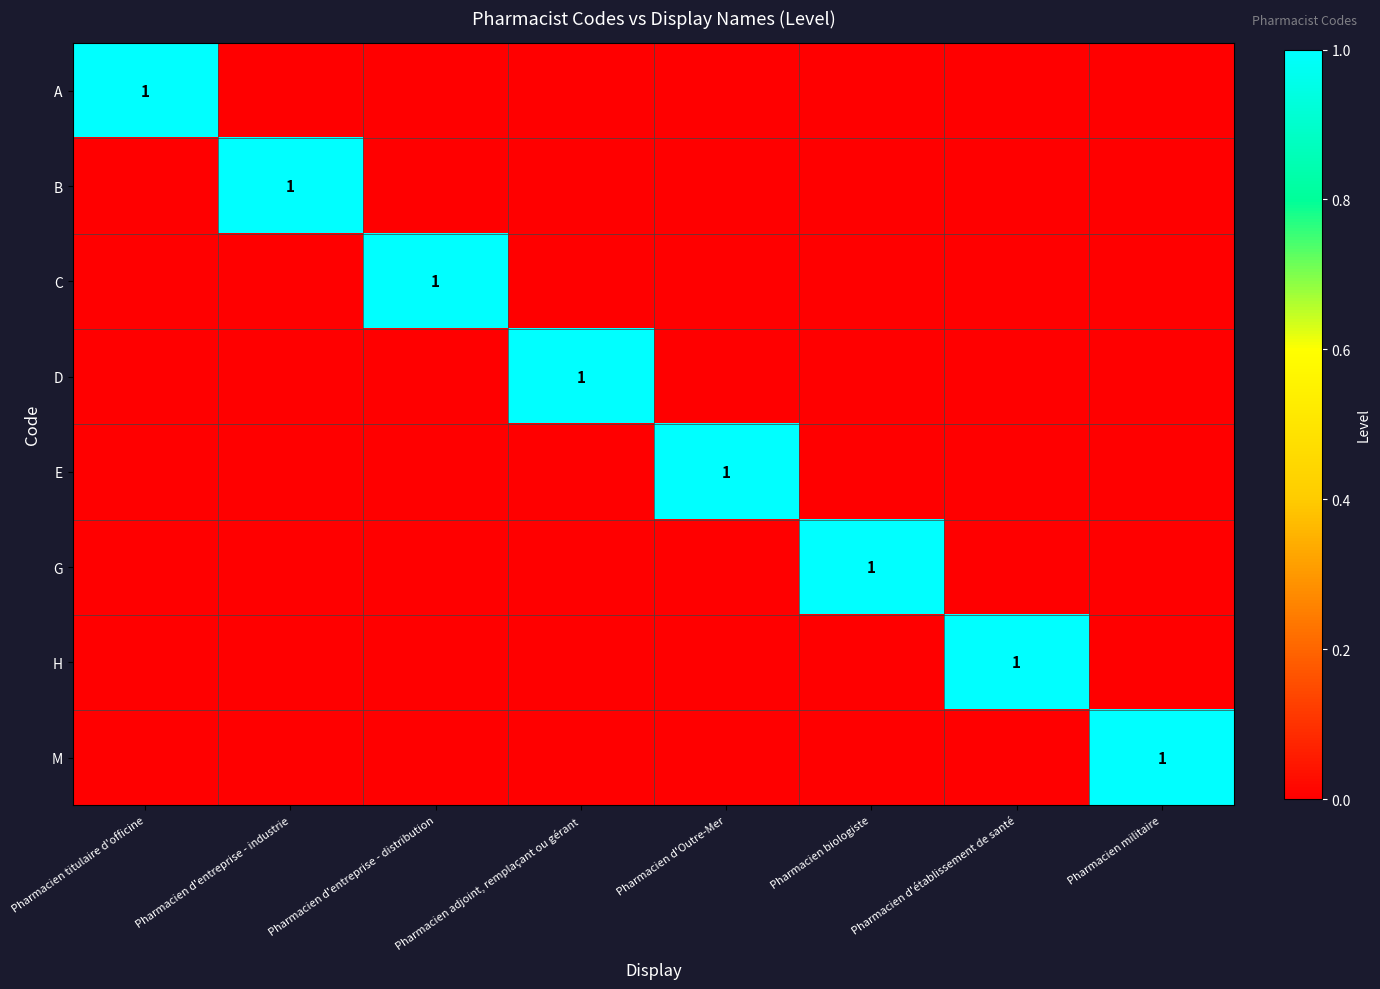

Is it true that C equals 0 at Pharmacien d'entreprise - distribution?

False